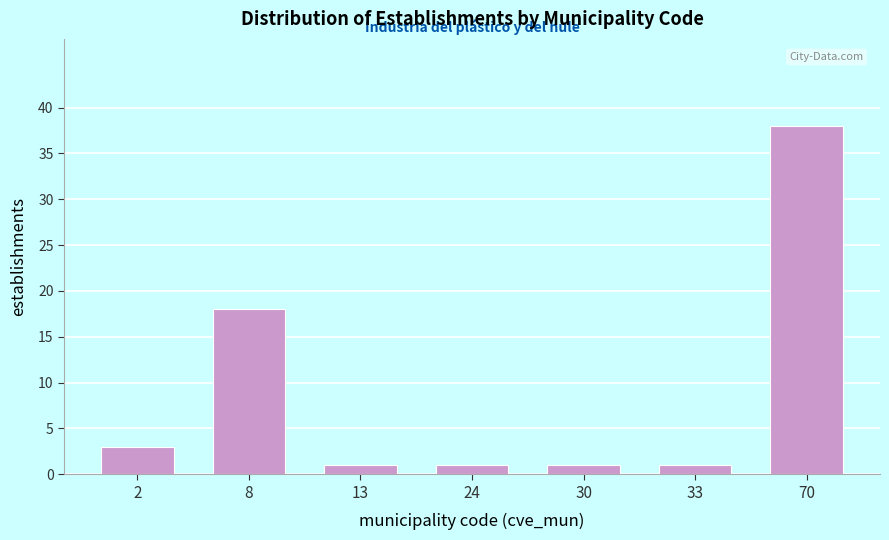

Reading right to left, list all the values displayed in this chart.

38	1	1	1	1	18	3